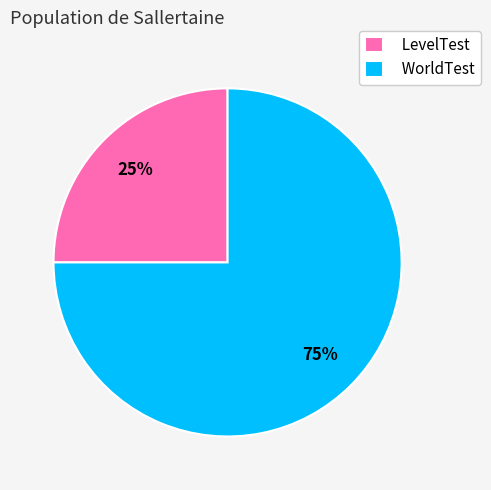

To the nearest percent, what percentage of the pie is WorldTest?

75%